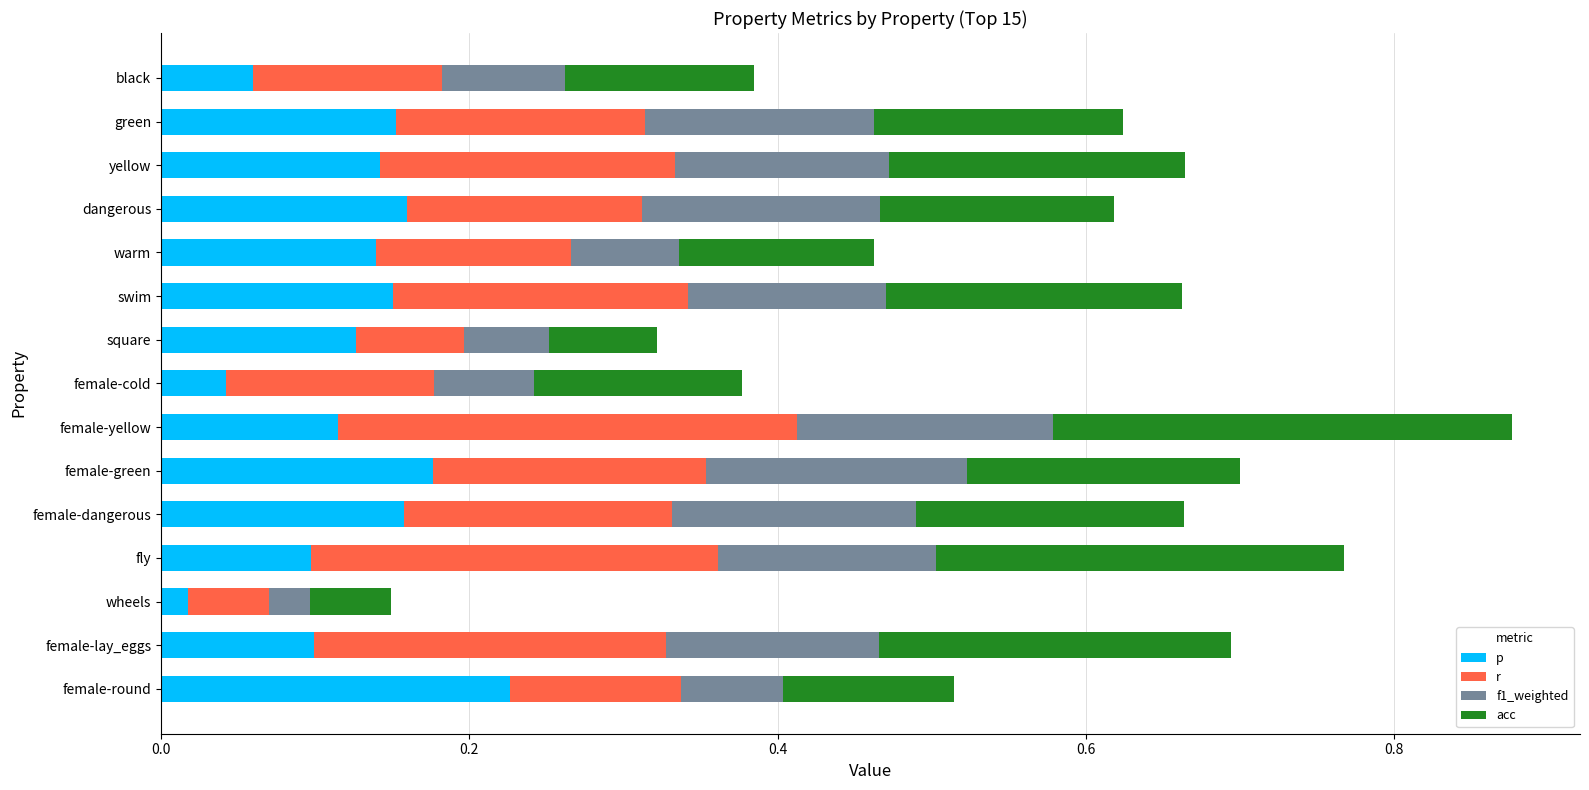

What is the total value across all series at warm?

0.5